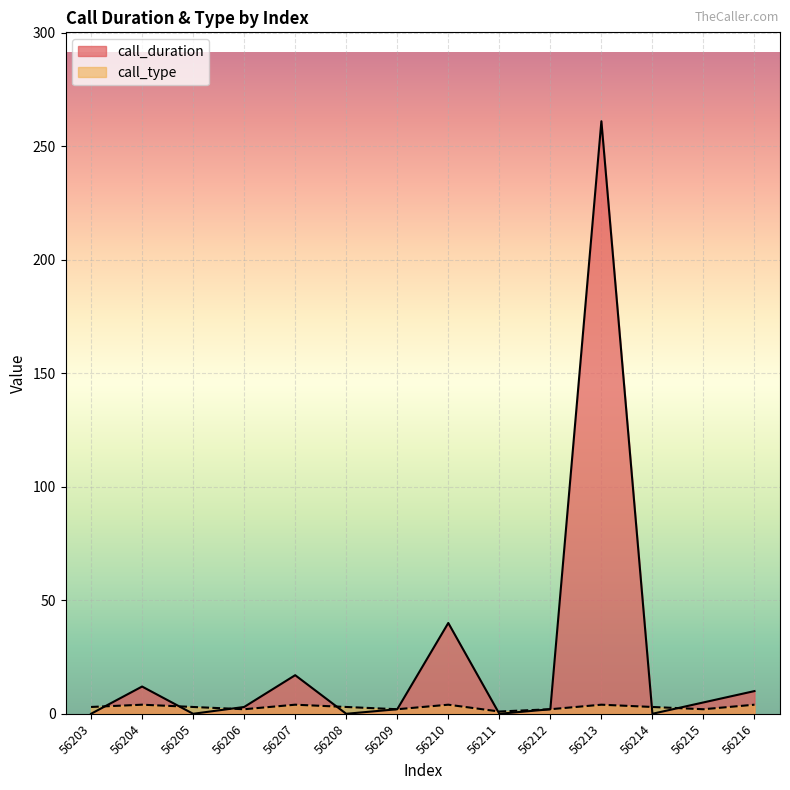

What is the value of the call_duration point at the 5th from the left?

17